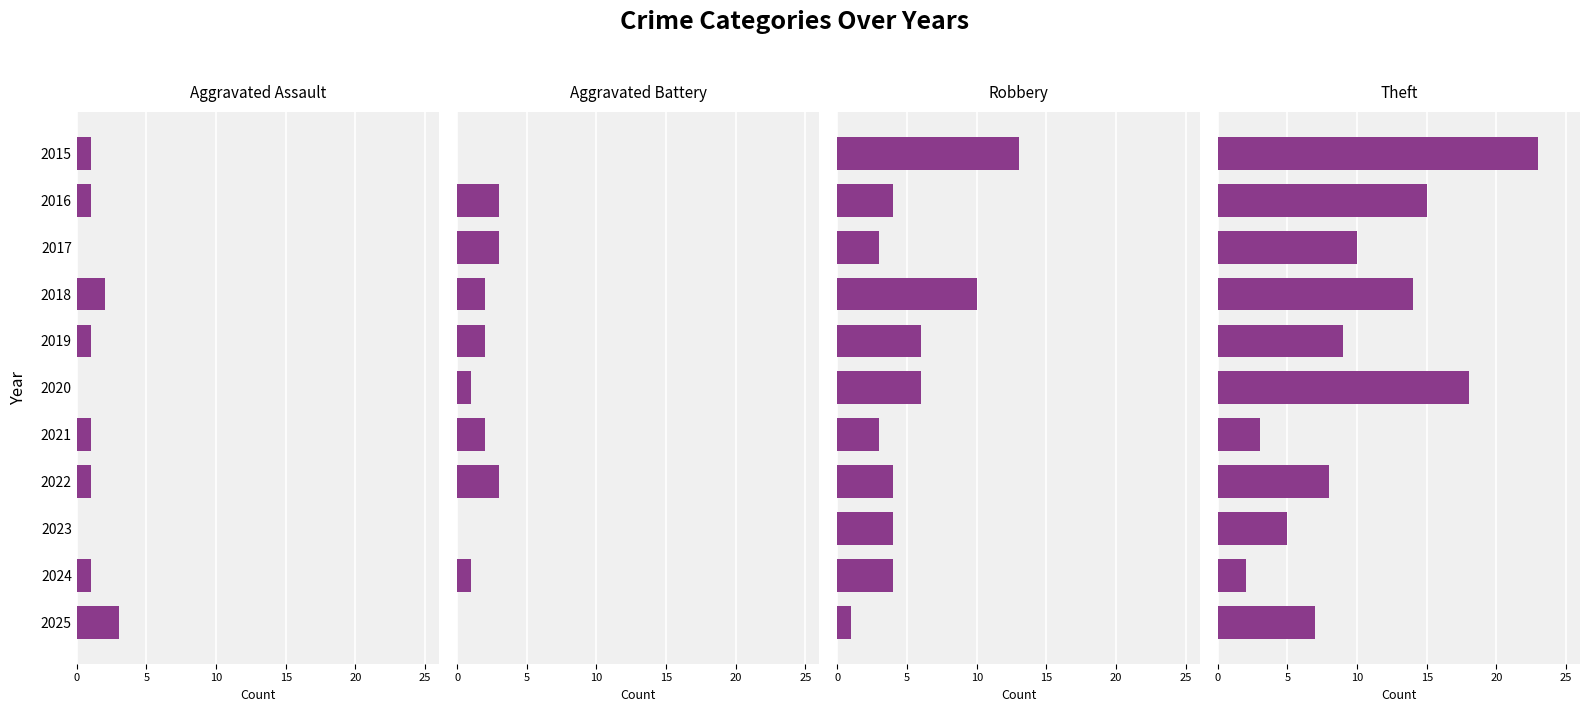

Where is Theft nearest to the value 12?

2017